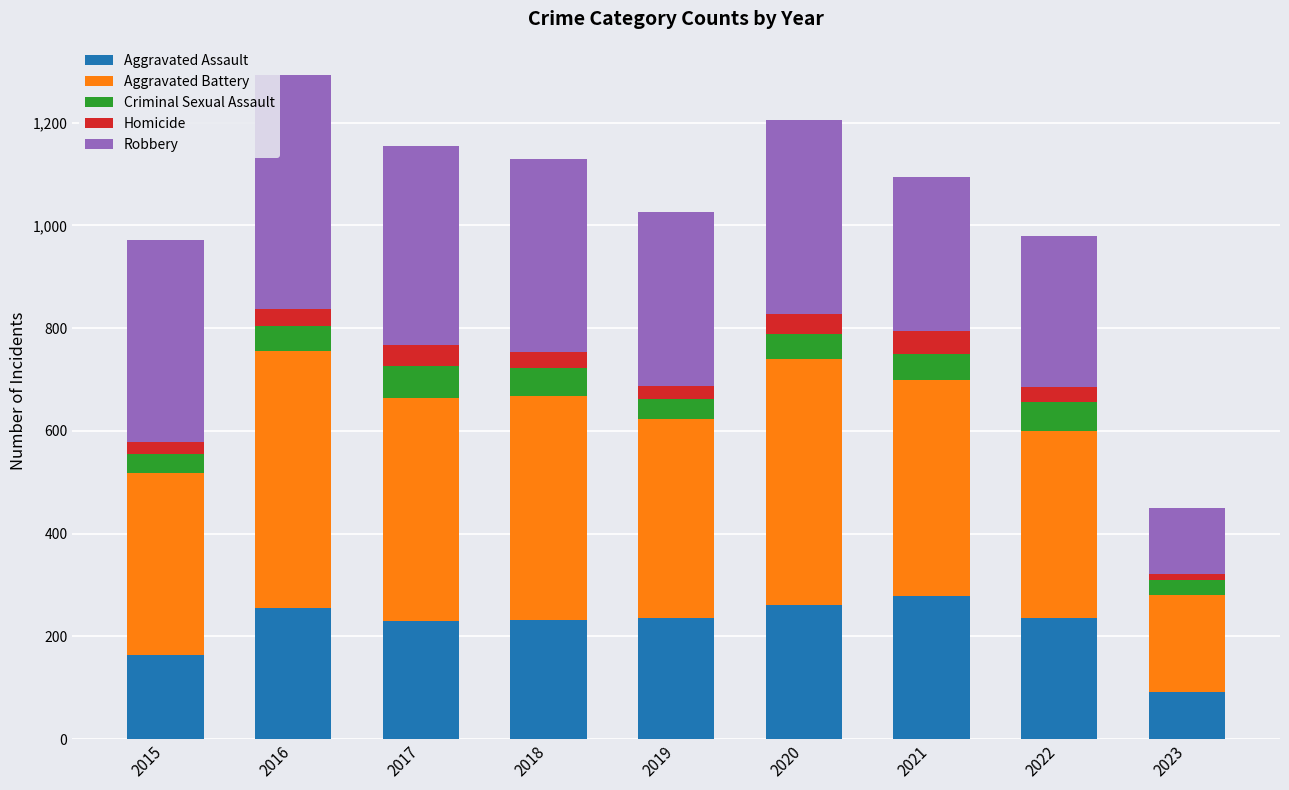

At which label does Aggravated Assault reach its peak?

2021